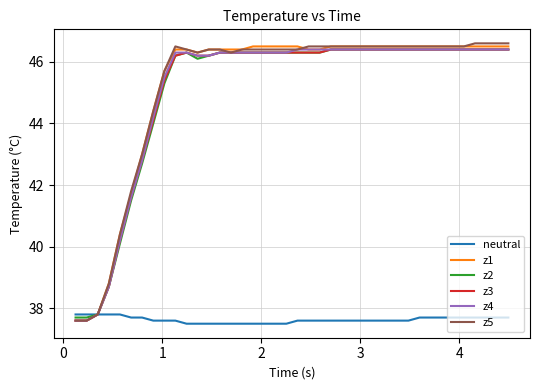

What is the smallest value displayed?

37.5